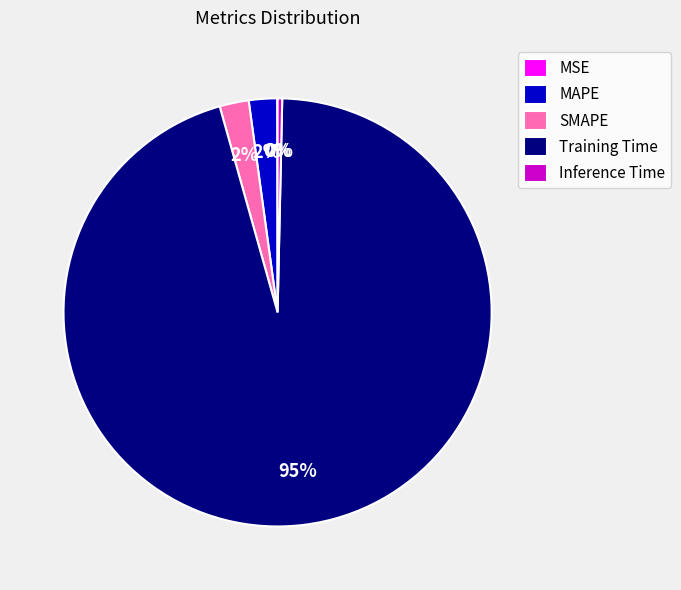

True or false: Training Time accounts for 95% of the total.

True